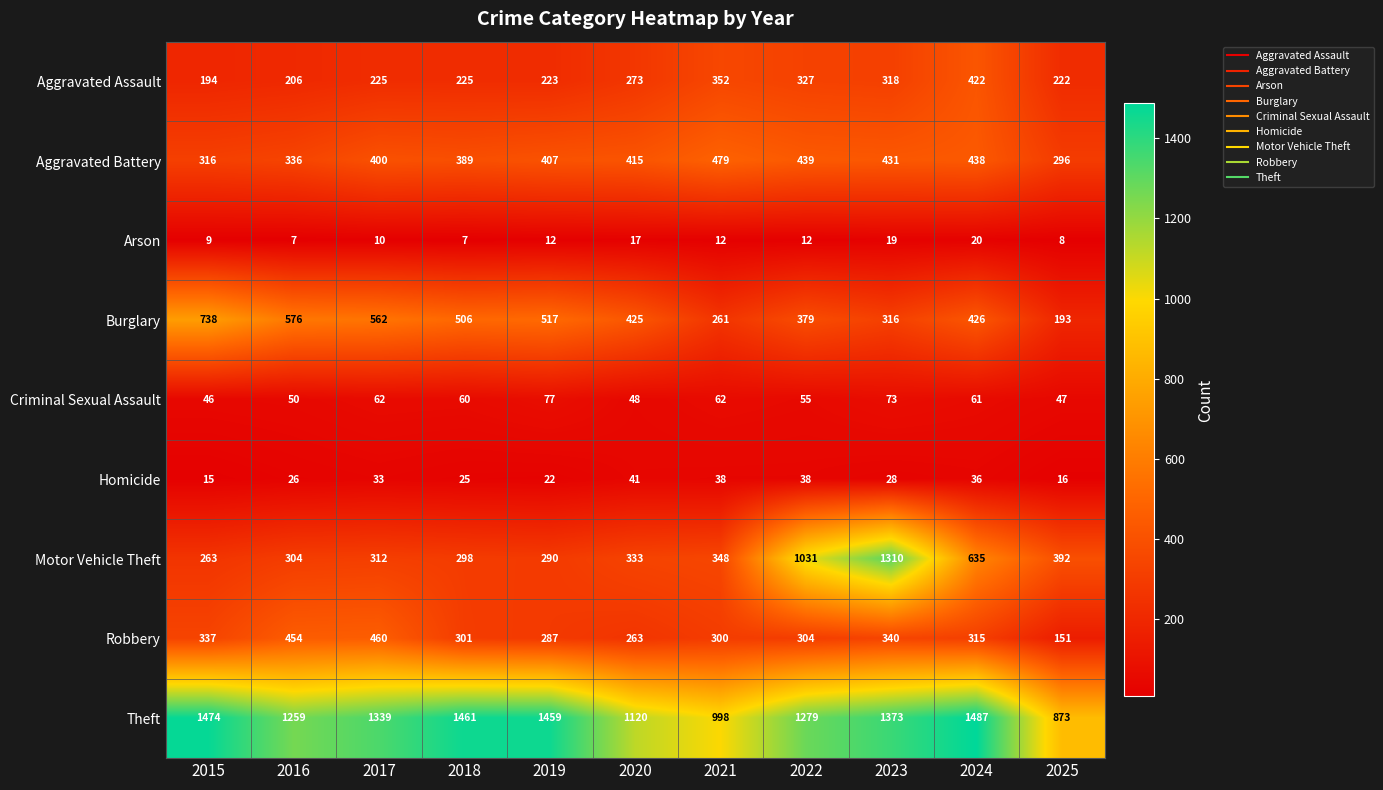

Where is Burglary nearest to the value 465?

2024